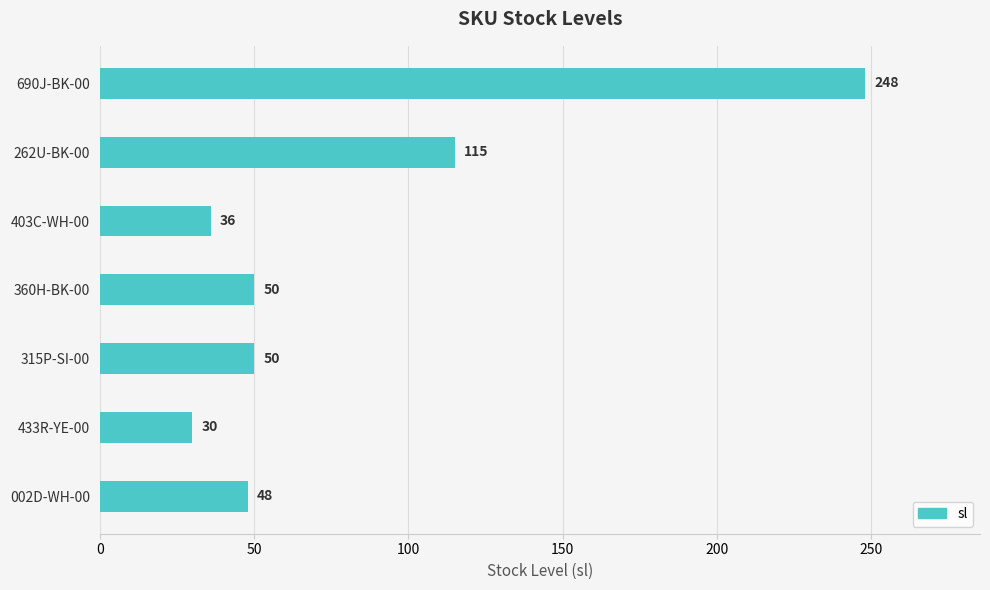

The value at 360H-BK-00 is 50. True or false?

True